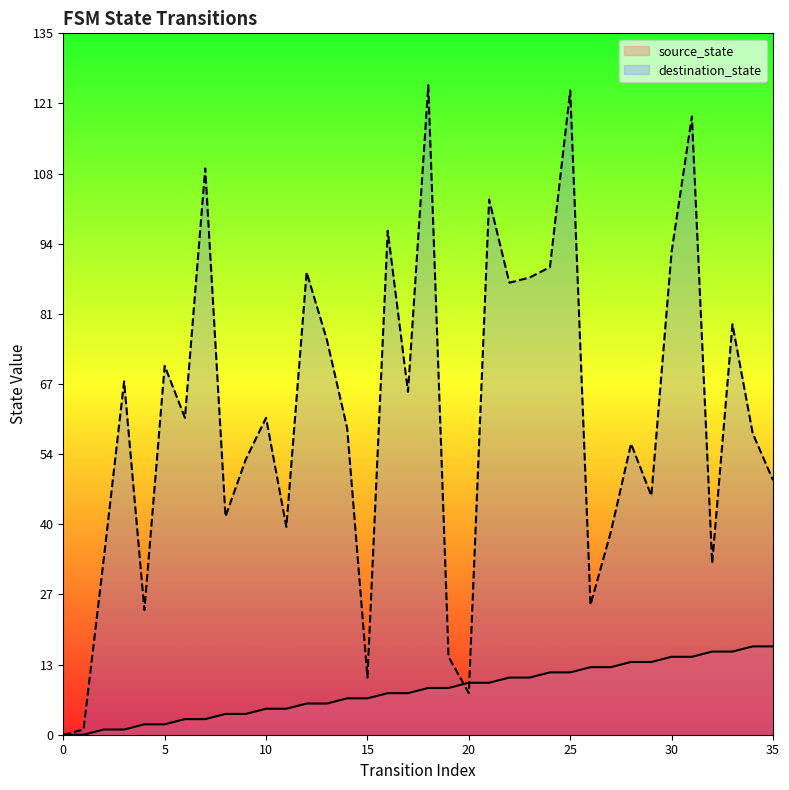

What is the total value across all series at 13?

82